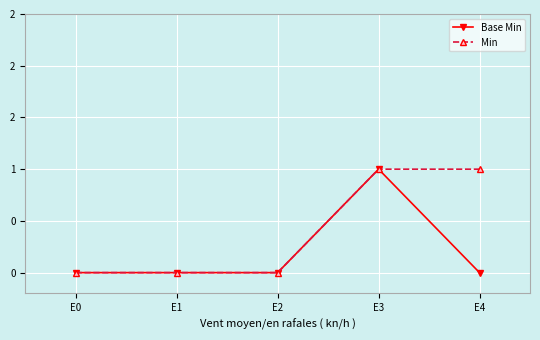

Rank the series by their maximum value, from lowest to highest.

Base Min, Min